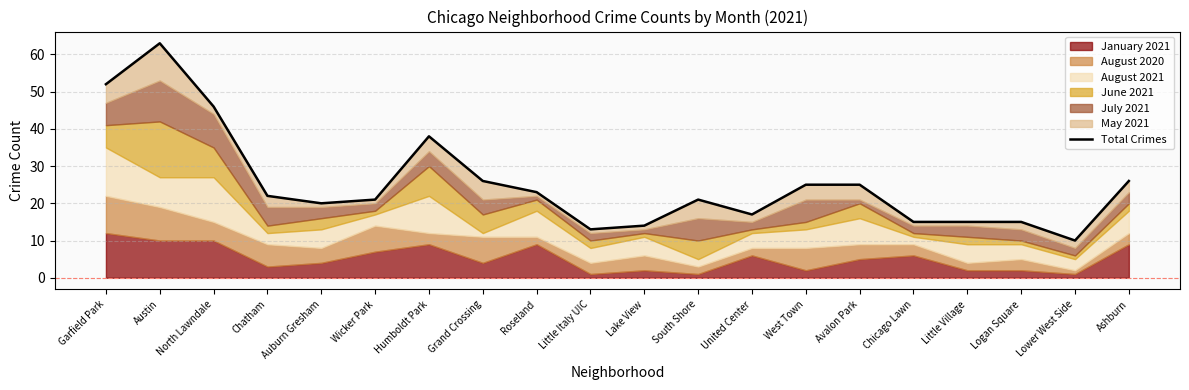

Is it true that the value at United Center is 10?

False